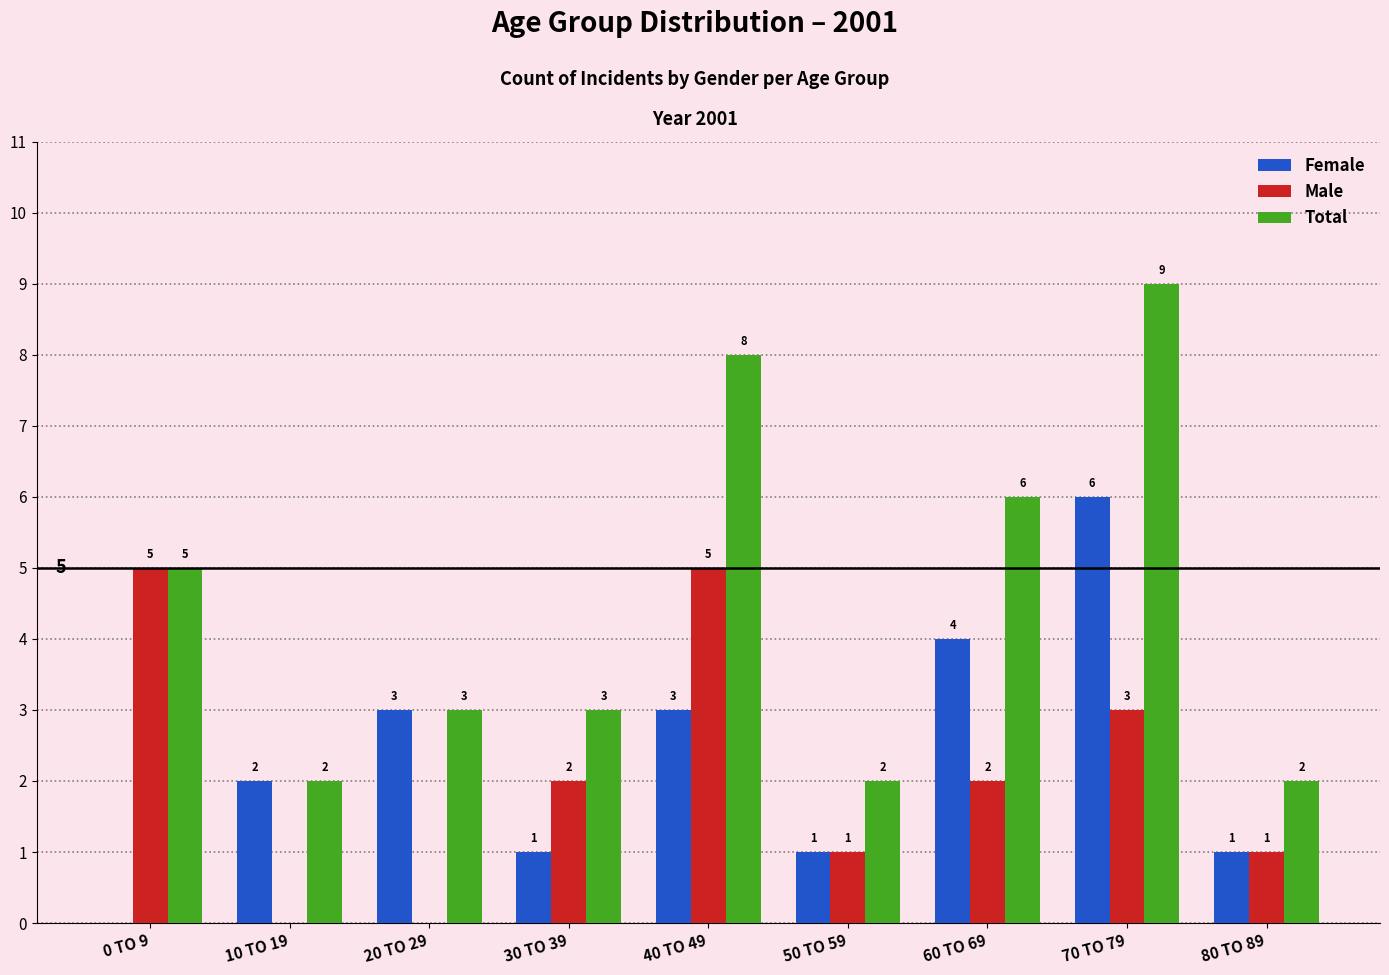

At which label is Total closest to 5?

0 TO 9